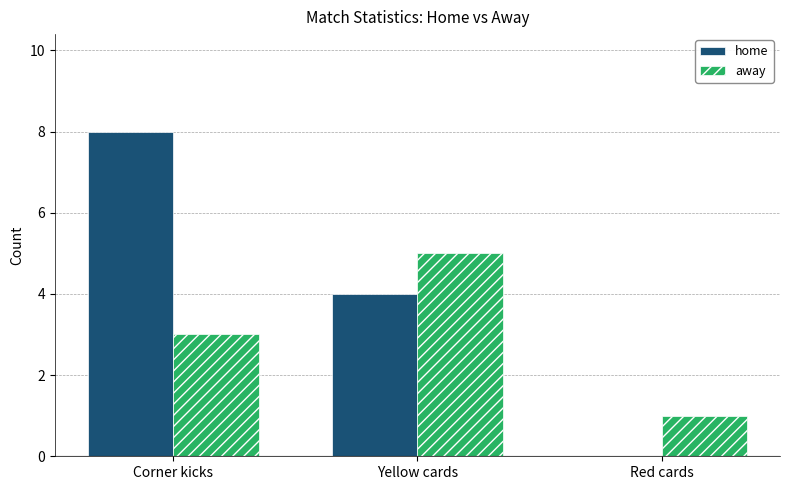

Read the home value at Yellow cards.

4